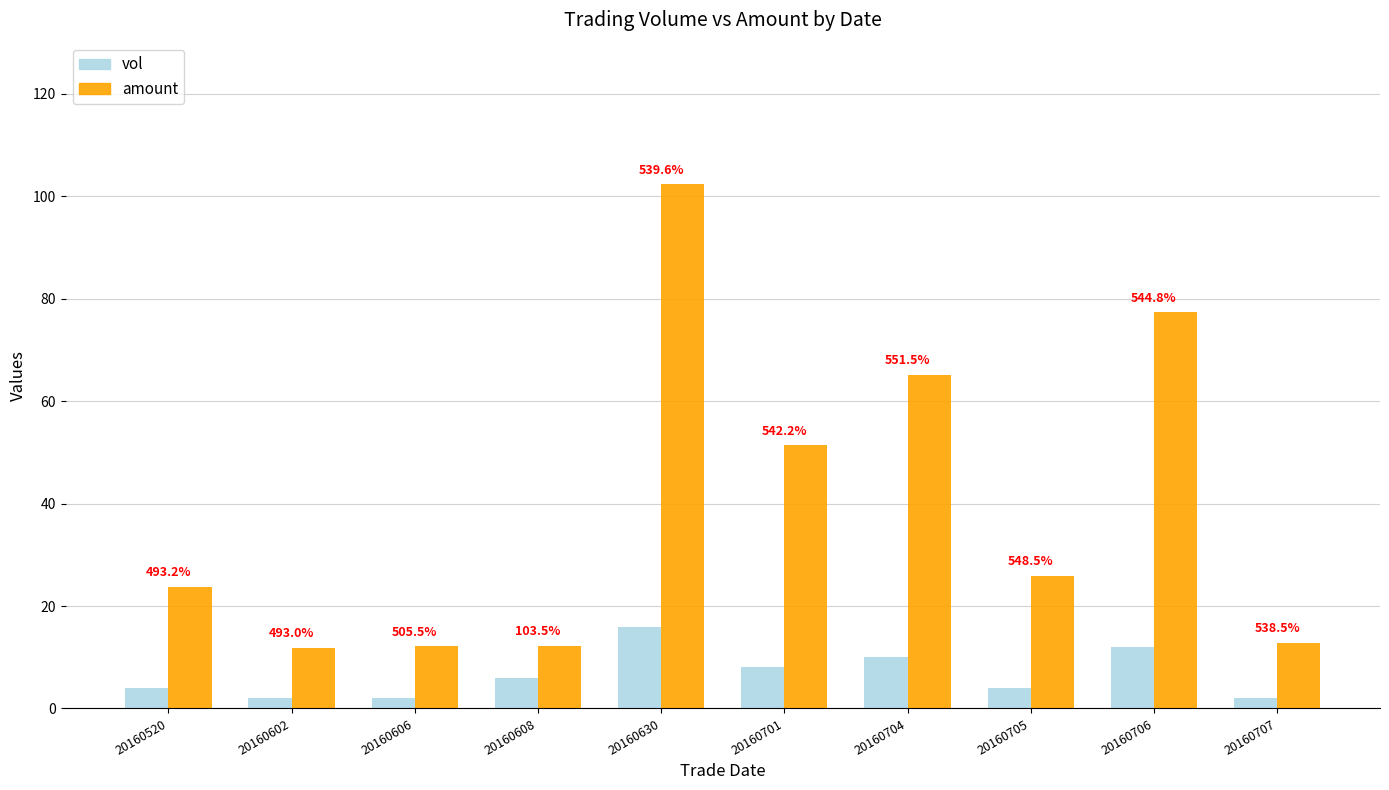

At how many categories does at least one series exceed 48?

4